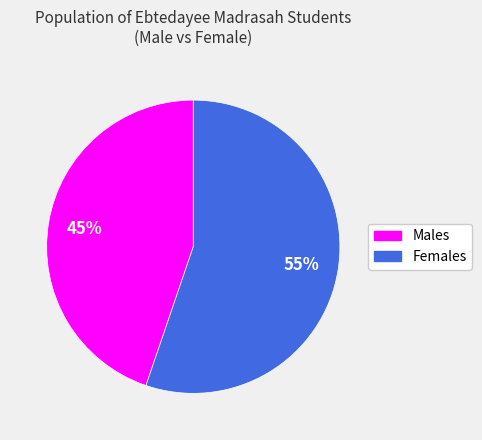

Is there any slice that represents more than half of the pie?

Yes